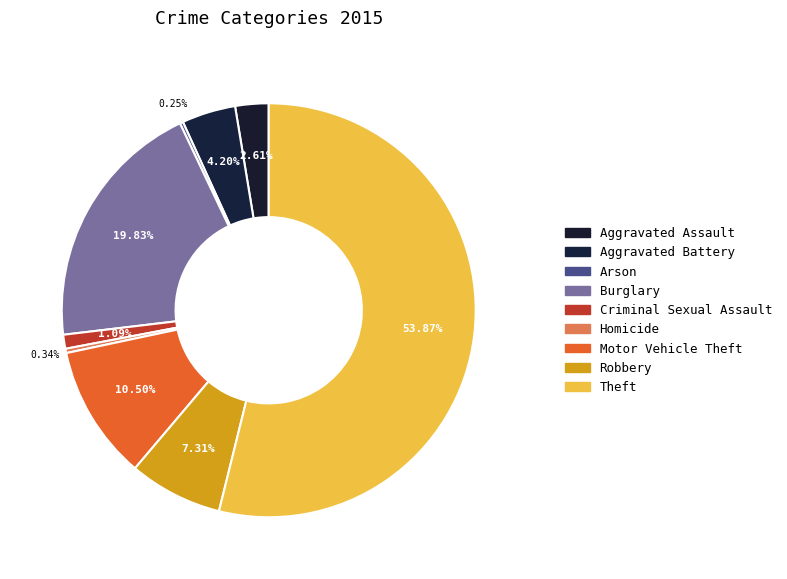

How many slices are in this pie chart?

9